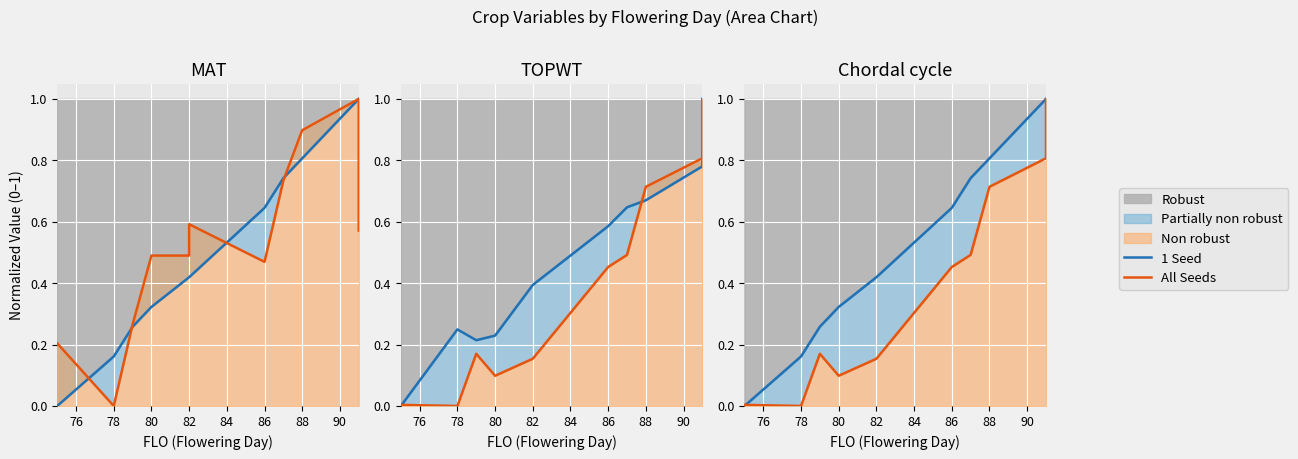

In All Seeds, how many points are lower than both neighbors (excluding endpoints)?

2